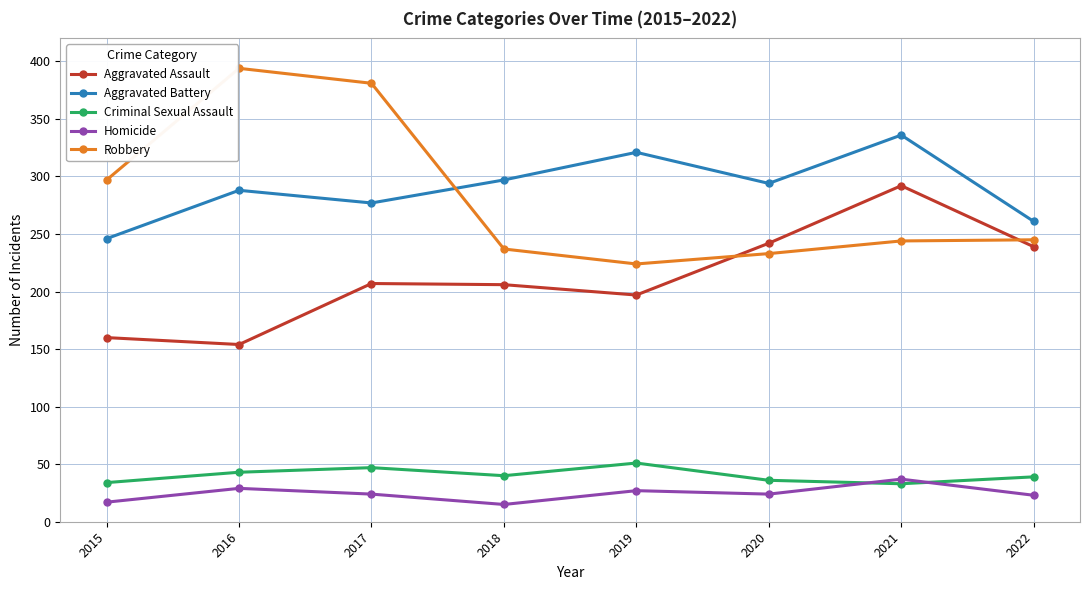

How many times do Aggravated Battery and Robbery cross each other?

1